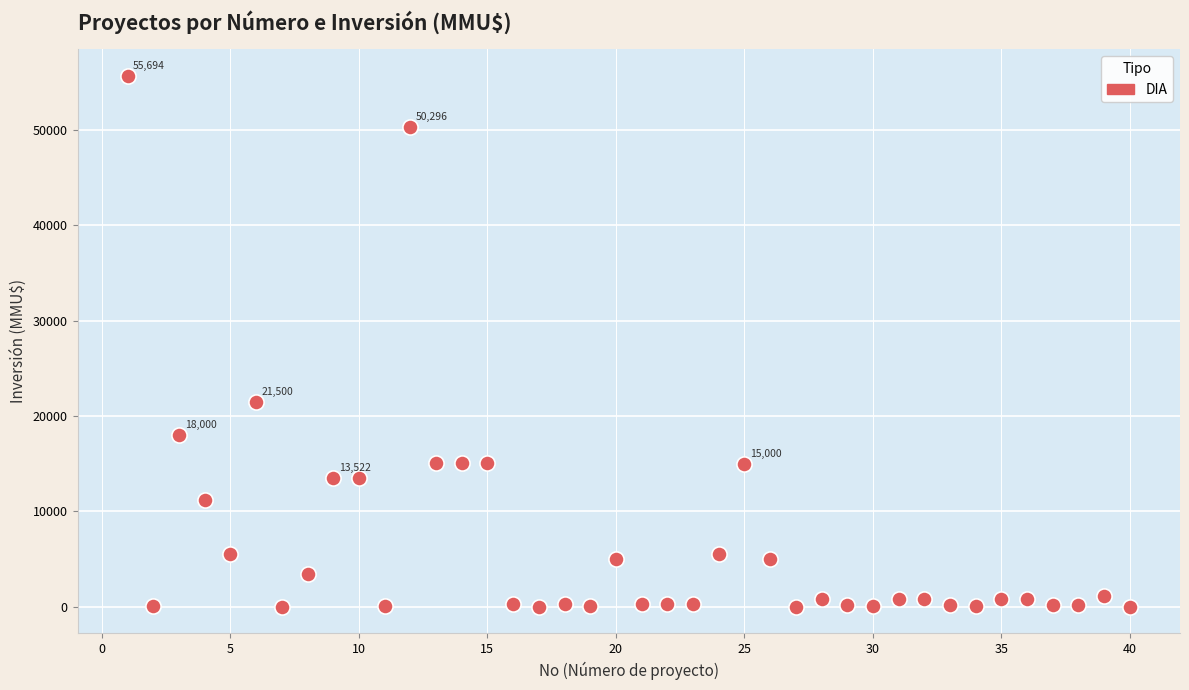

What Y value in the scatter plot is closest to 27847?

21500